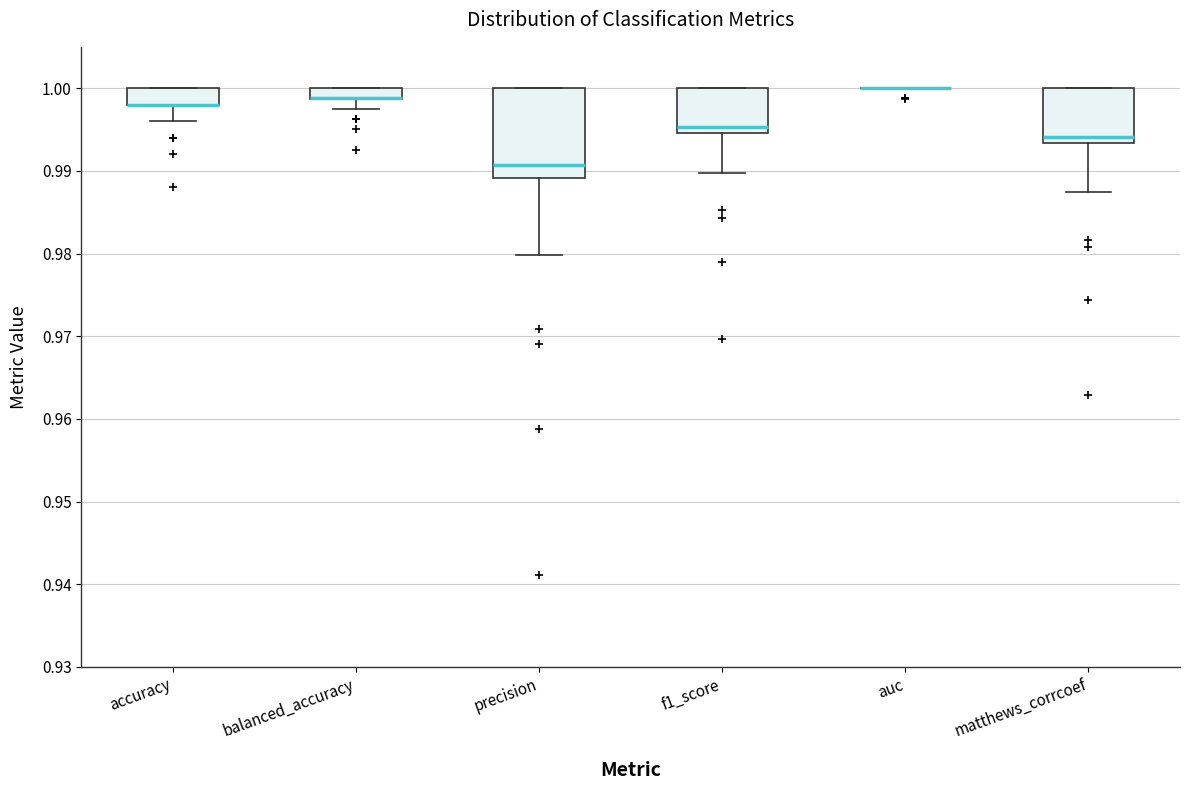

Which box is the tallest, from its lower edge to its upper edge?

precision